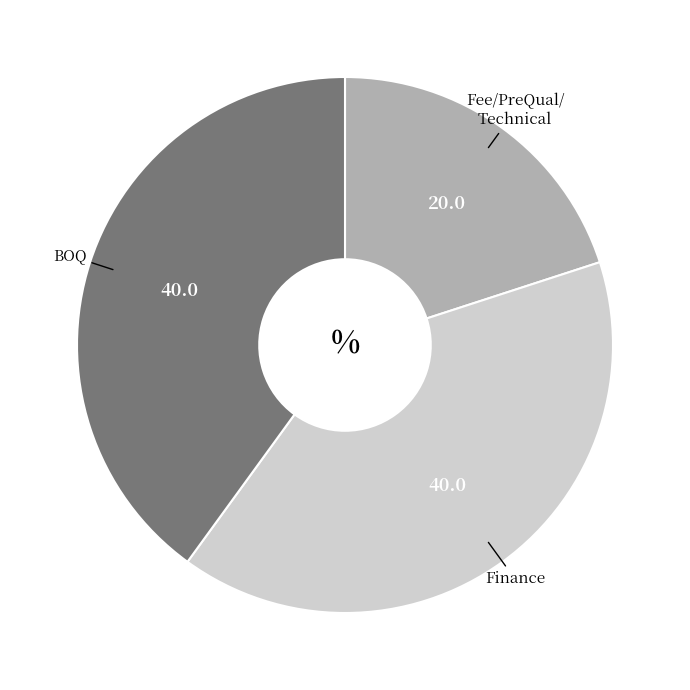

Is there any slice that represents more than half of the pie?

No